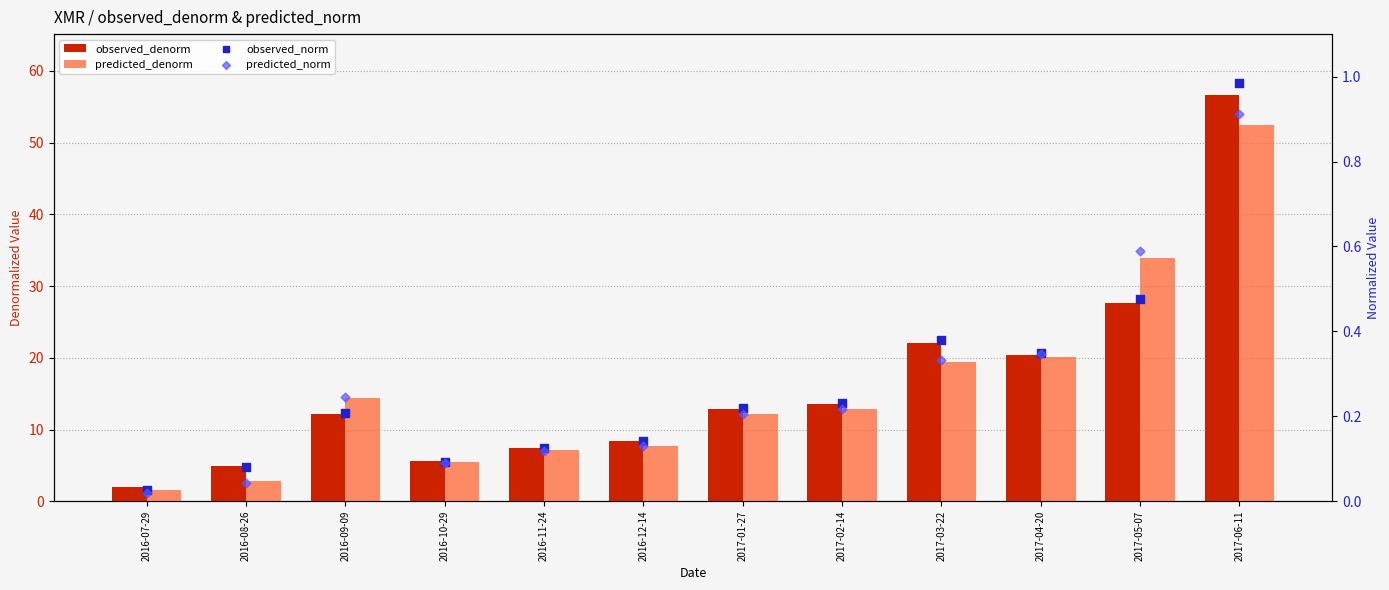

What are all the series names shown in the legend?

observed_denorm, predicted_denorm, observed_norm, predicted_norm